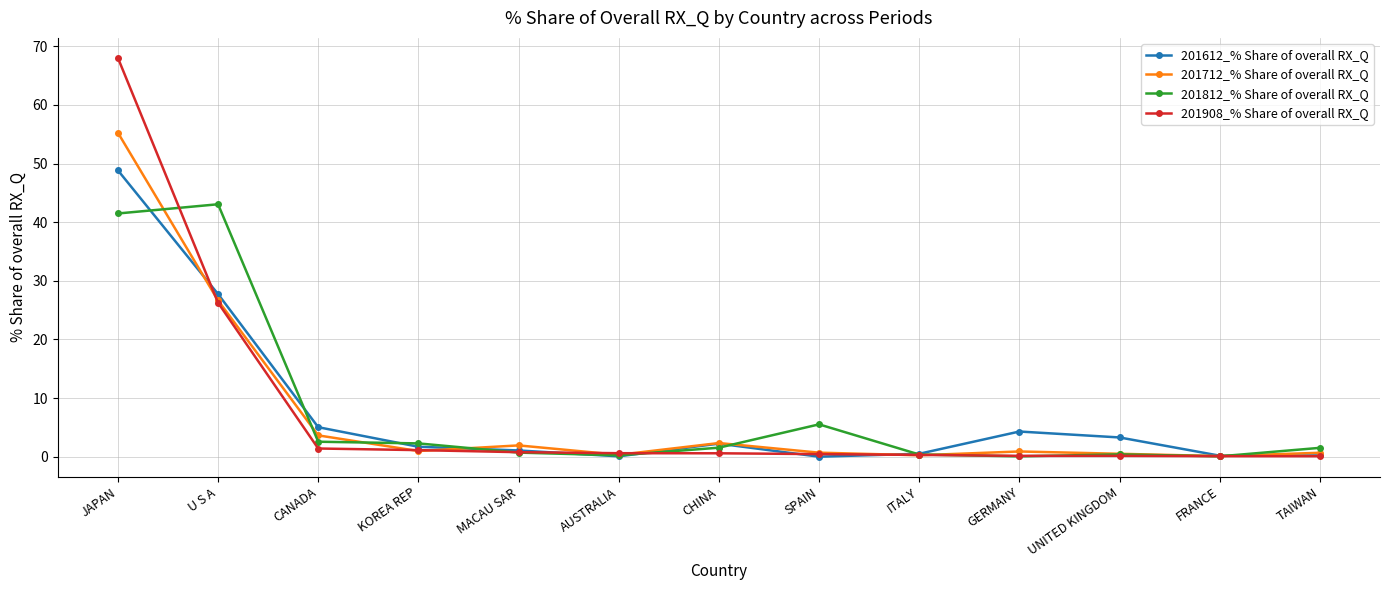

What is the sum of the 201712_% Share of overall RX_Q values at MACAU SAR and CANADA?

5.6